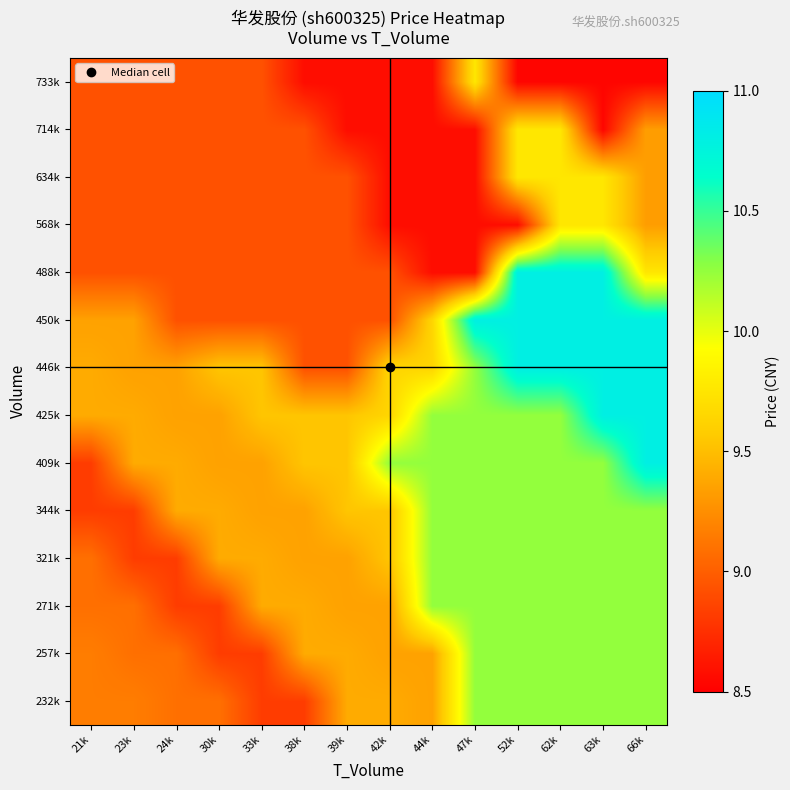

What is the difference between the highest and lowest values at 52k?

2.3